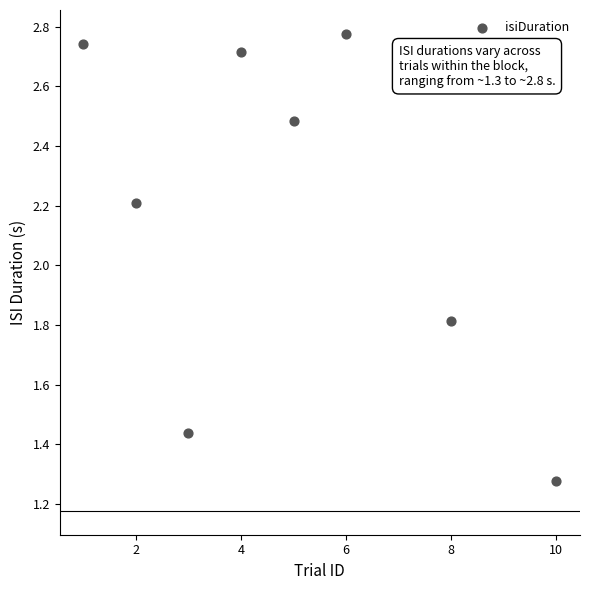

What Y value in the scatter plot is closest to 2?

1.8